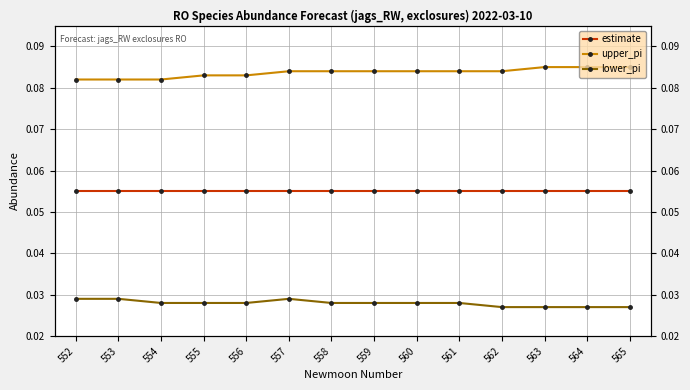

At which category does lower_pi reach its first local peak?

557